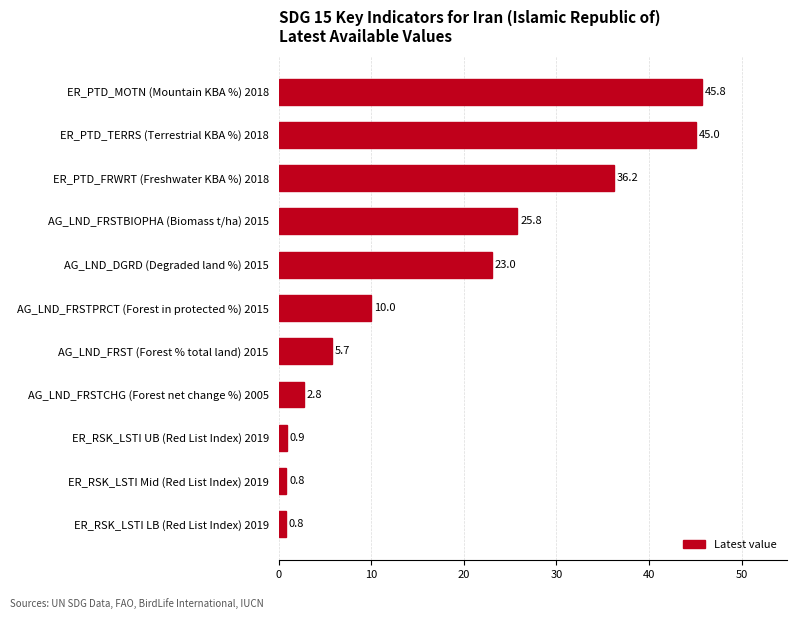

Reading top to bottom, extract all data points from this chart.

45.8	45.0	36.2	25.8	23.0	10.0	5.7	2.8	0.9	0.8	0.8